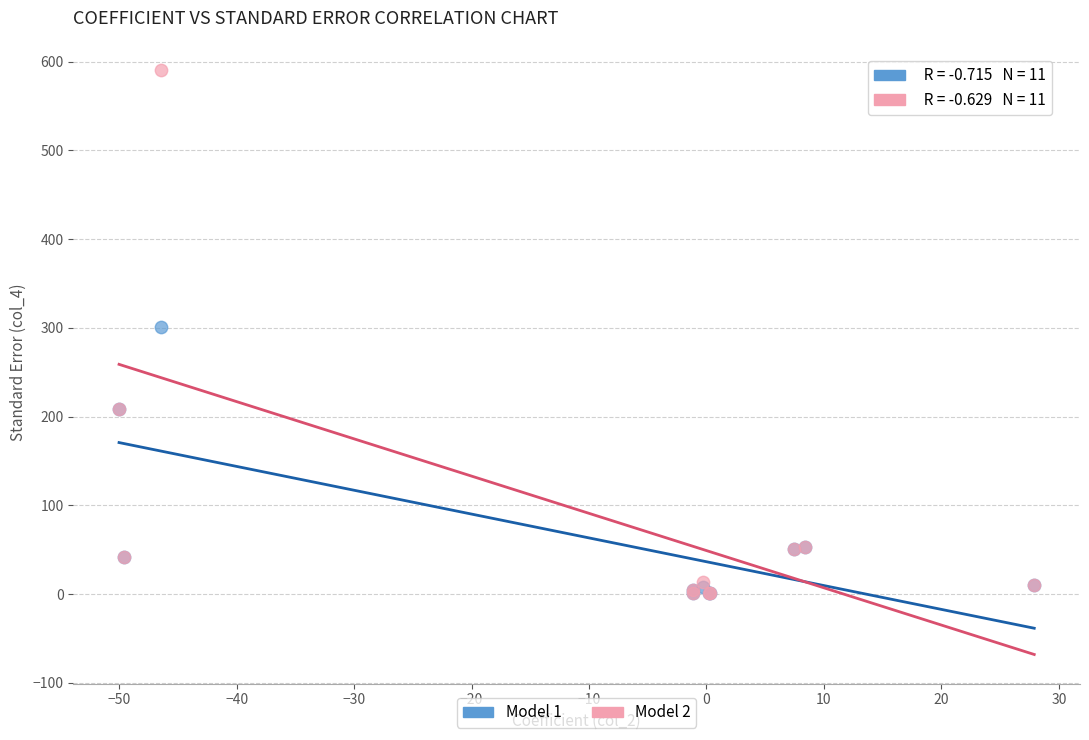

Which series has the largest Y range (max minus min)?

Model 2